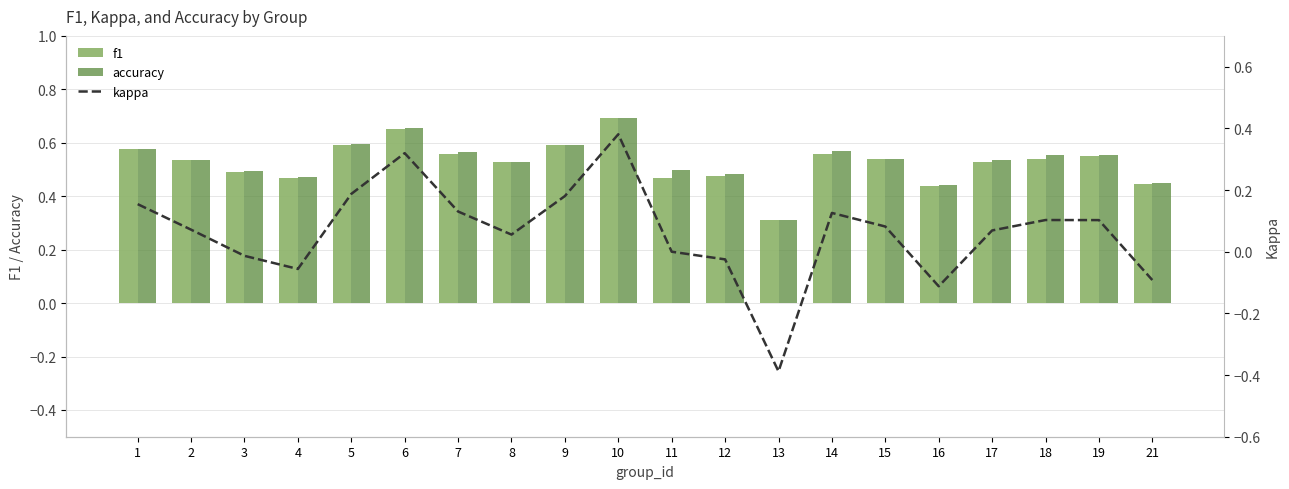

How many groups of bars are there?

20